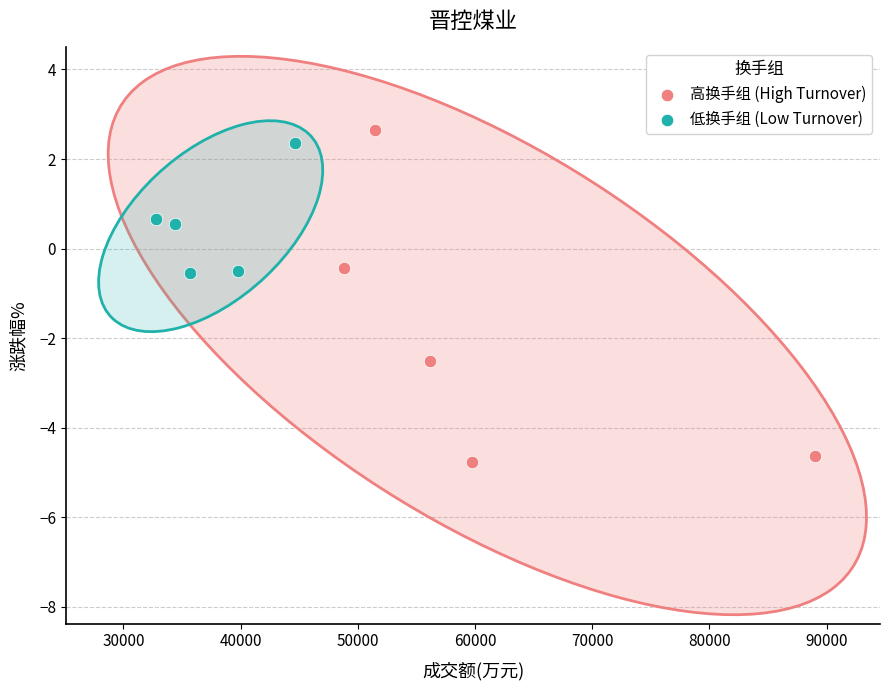

Which series has the widest spread of Y values?

高换手组 (High Turnover)